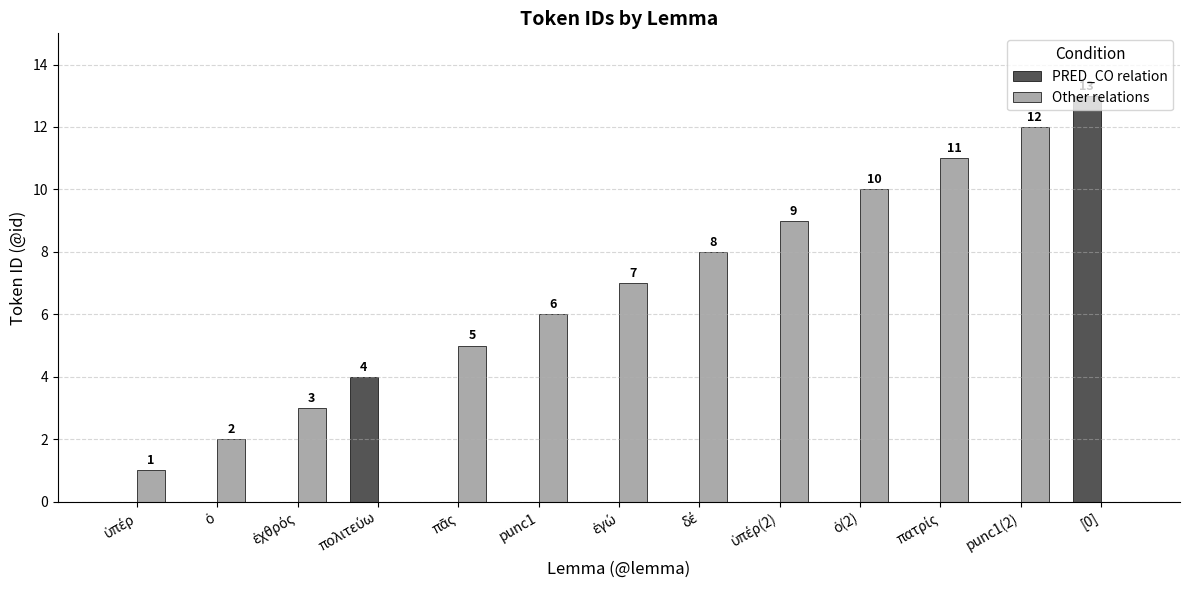

What is the maximum value shown in the chart?

13